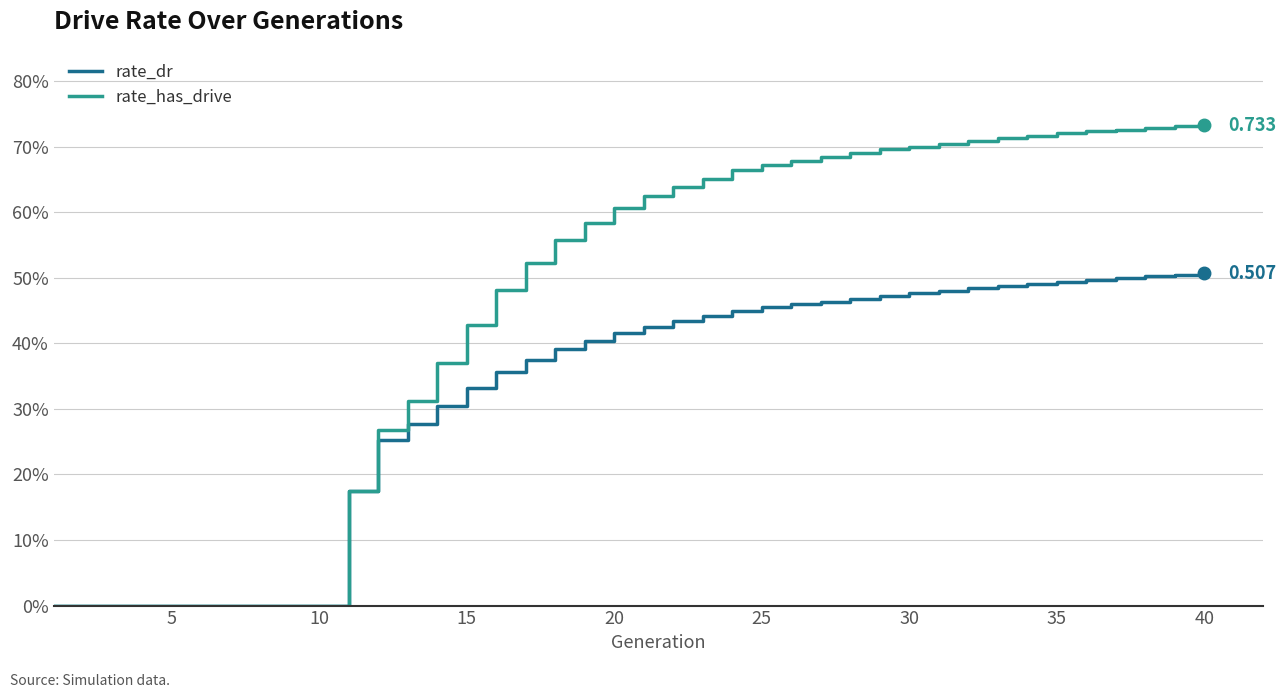

True or false: rate_has_drive and rate_dr intersect in this chart.

False